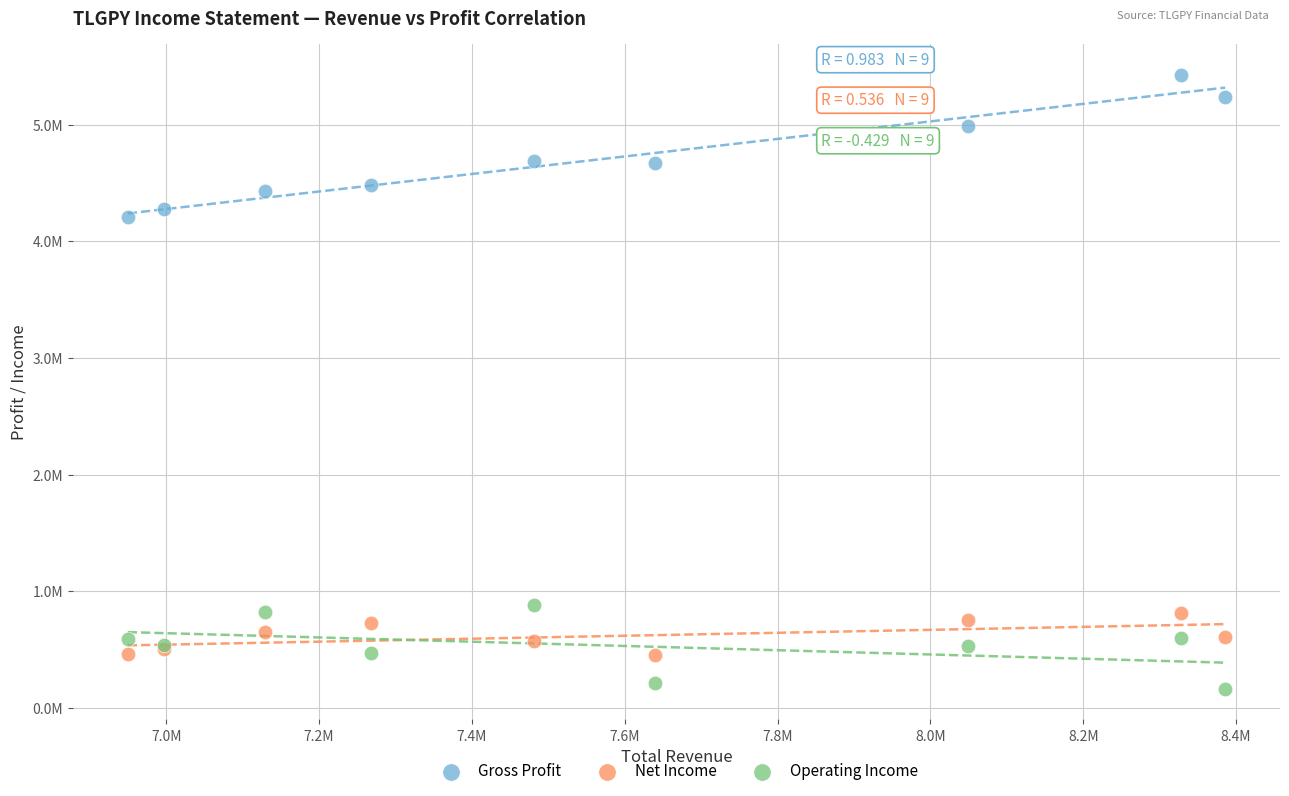

What are all the series names shown in the legend?

Gross Profit, Net Income, Operating Income